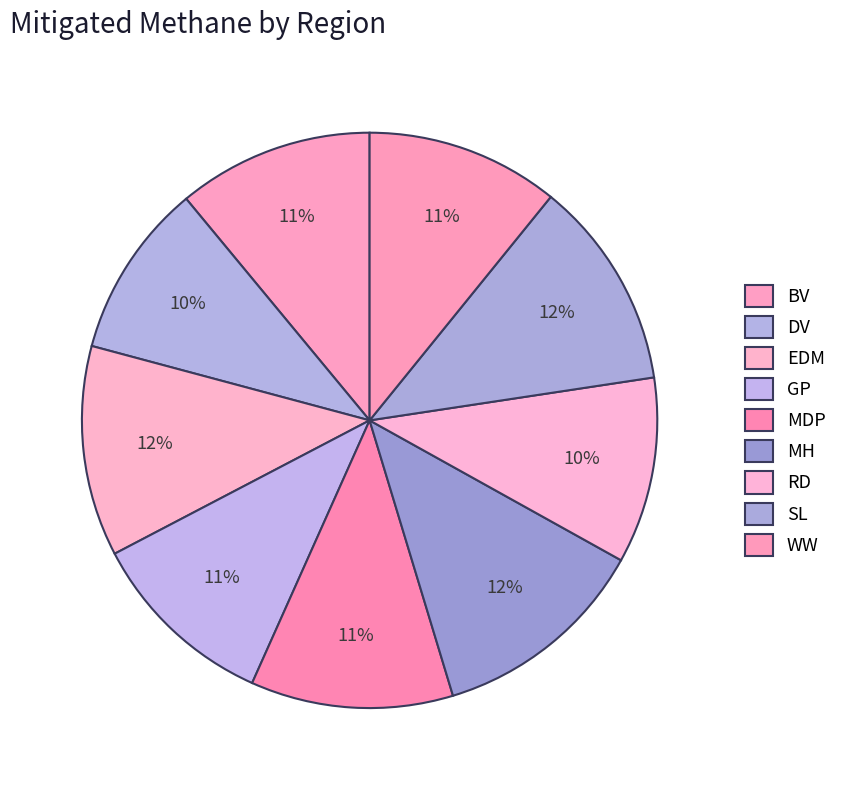

How many segments does this pie chart have?

9